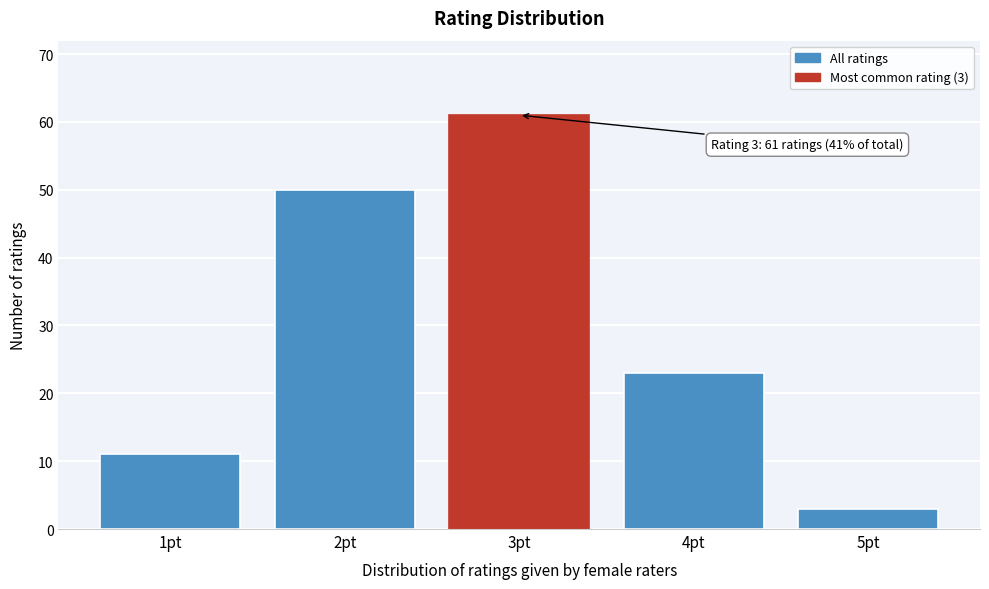

Reading right to left, what are all the values shown in this chart?

5pt=3	4pt=23	3pt=61	2pt=50	1pt=11